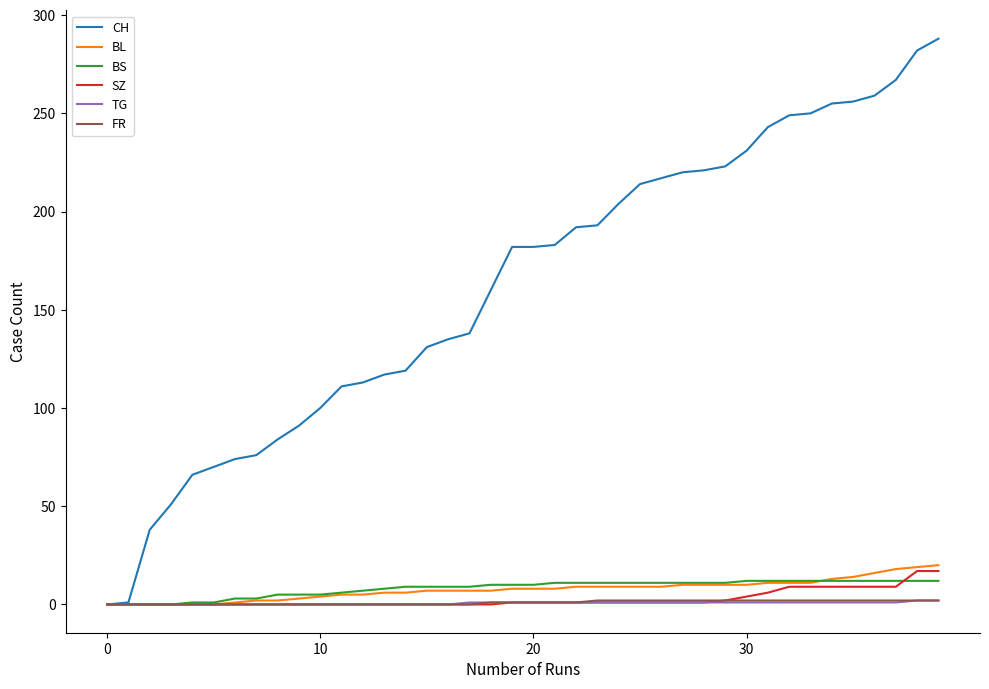

What is the greatest value displayed?

288